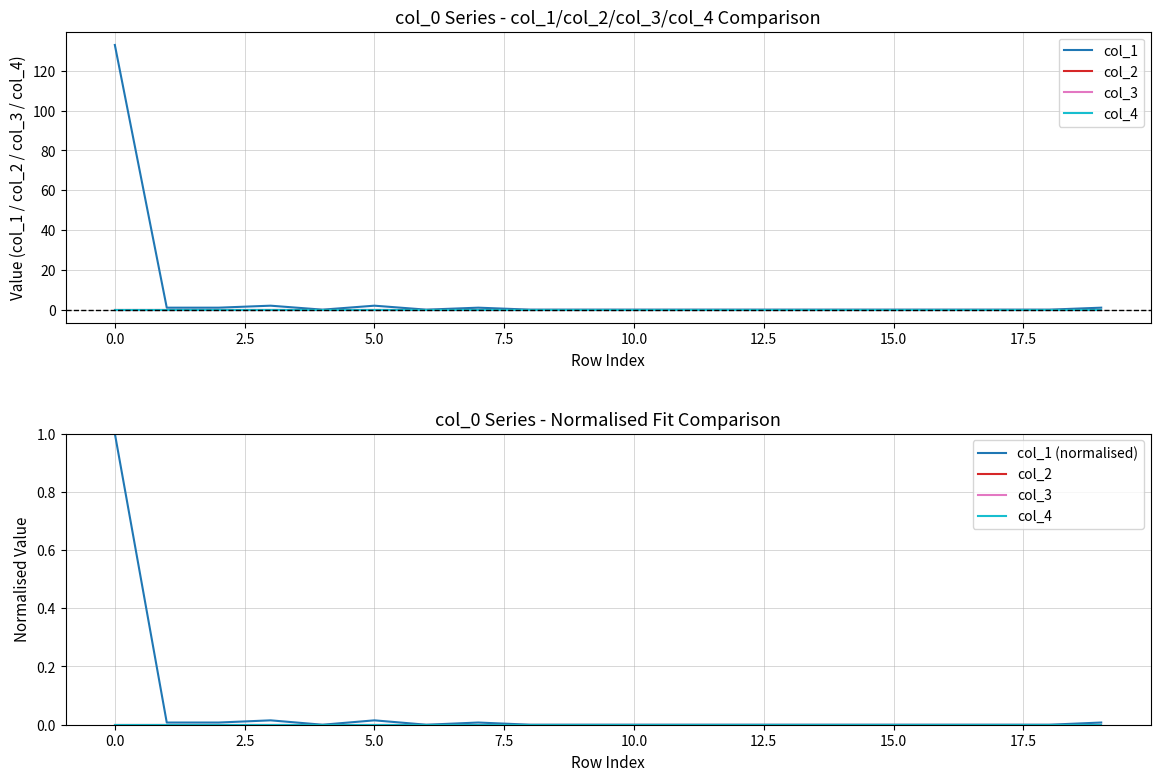

Which series changed the most between 7.5 and 15.0?

col_1